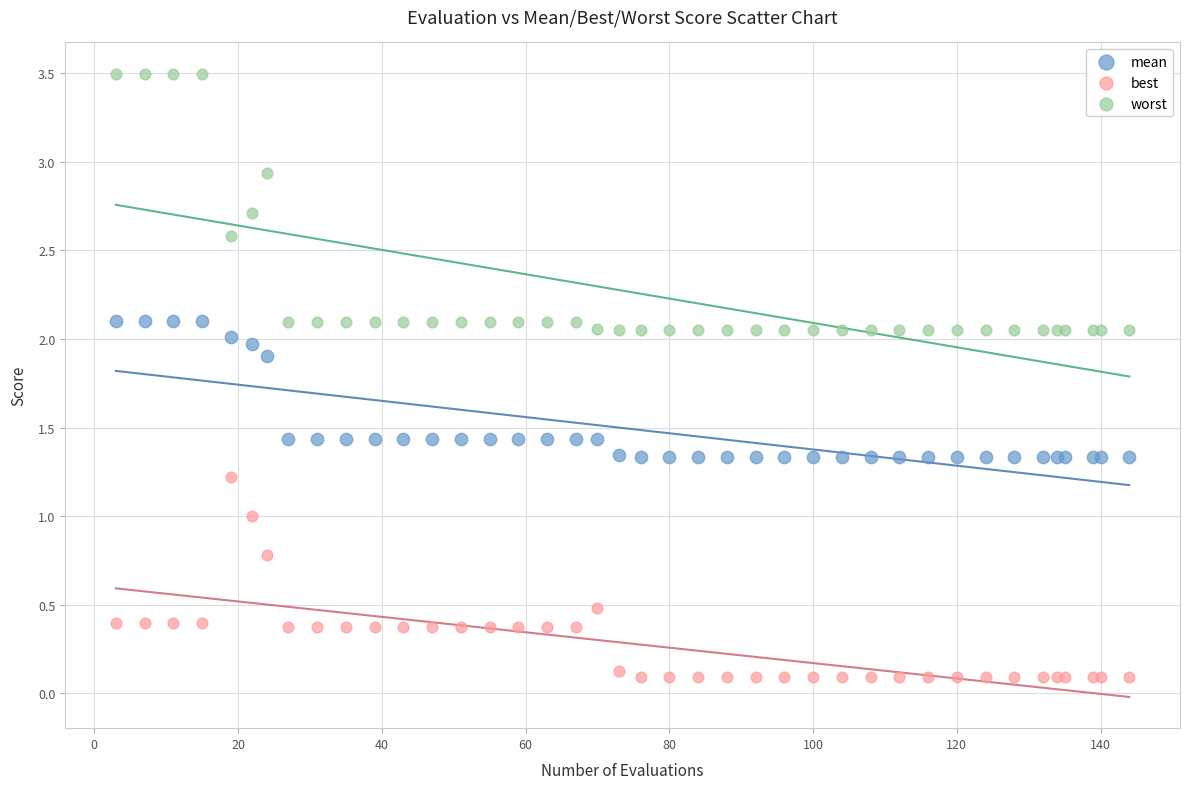

What is the X range (max minus min) for the scatter plot?

141.0